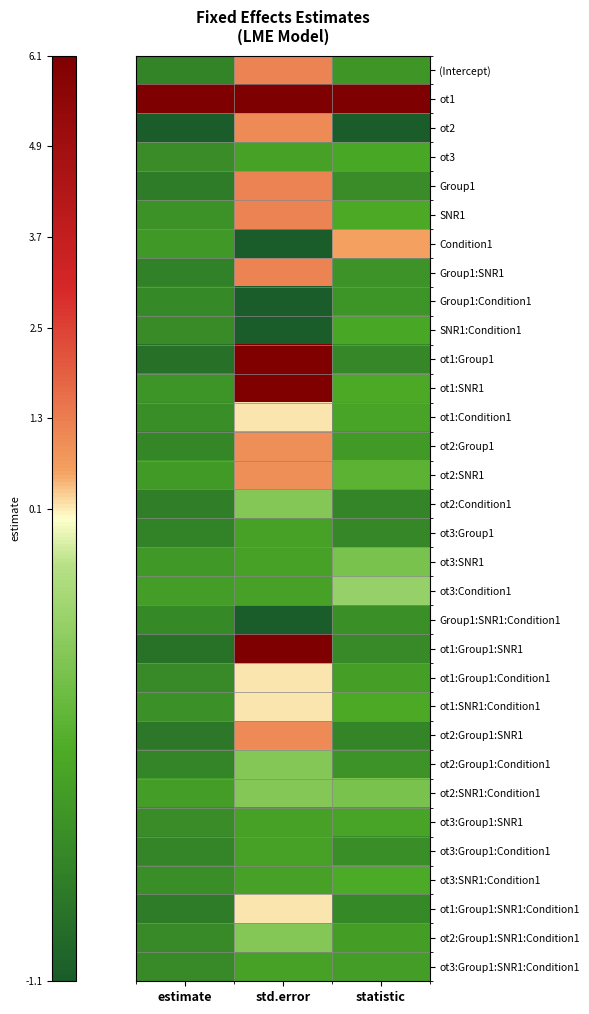

At which category is the sum across all series the highest?

std.error